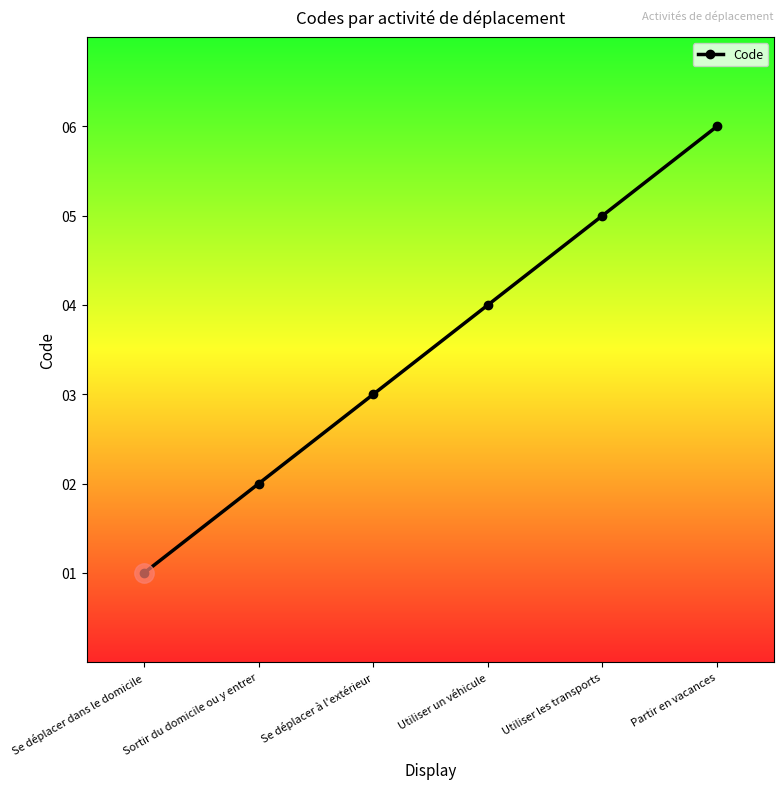

What is the ratio of the value at Partir en vacances to the value at Utiliser un véhicule?

1.5